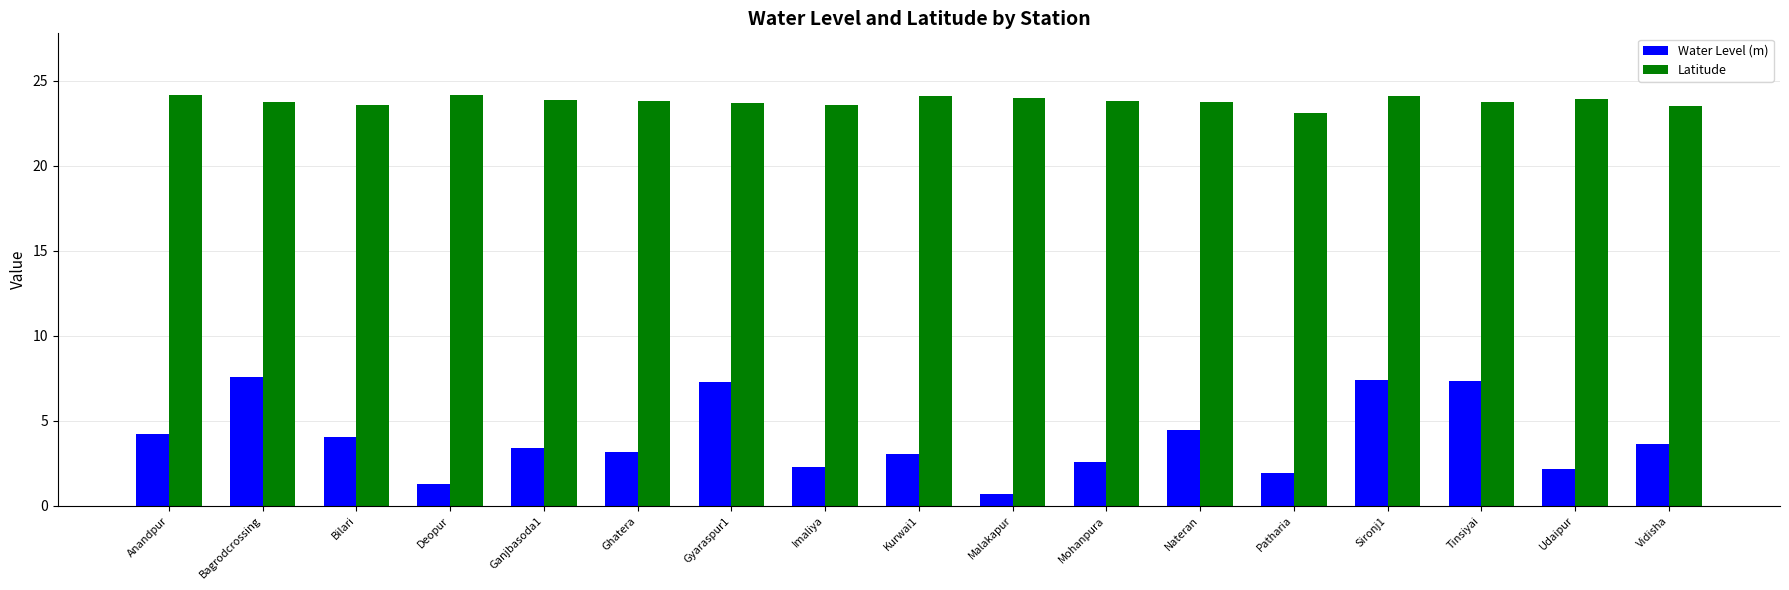

What is the maximum value shown in the chart?

24.2